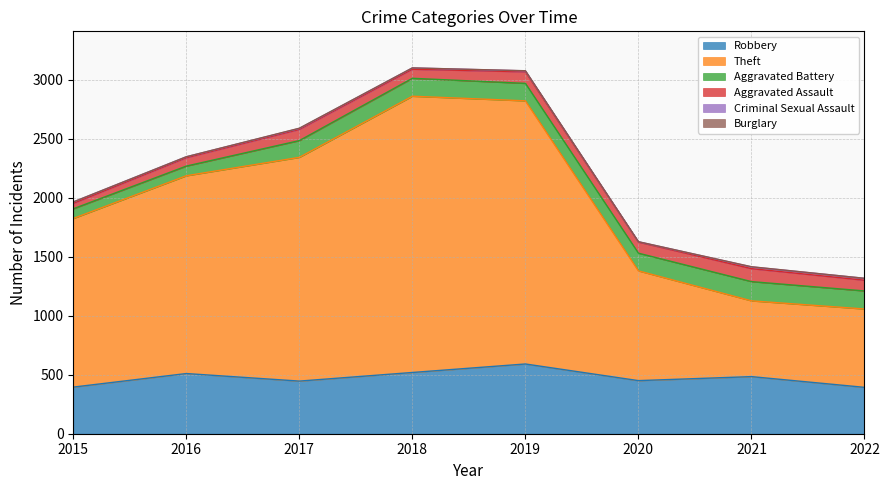

What is the value of the Aggravated Assault point at the 5th from the left?

98